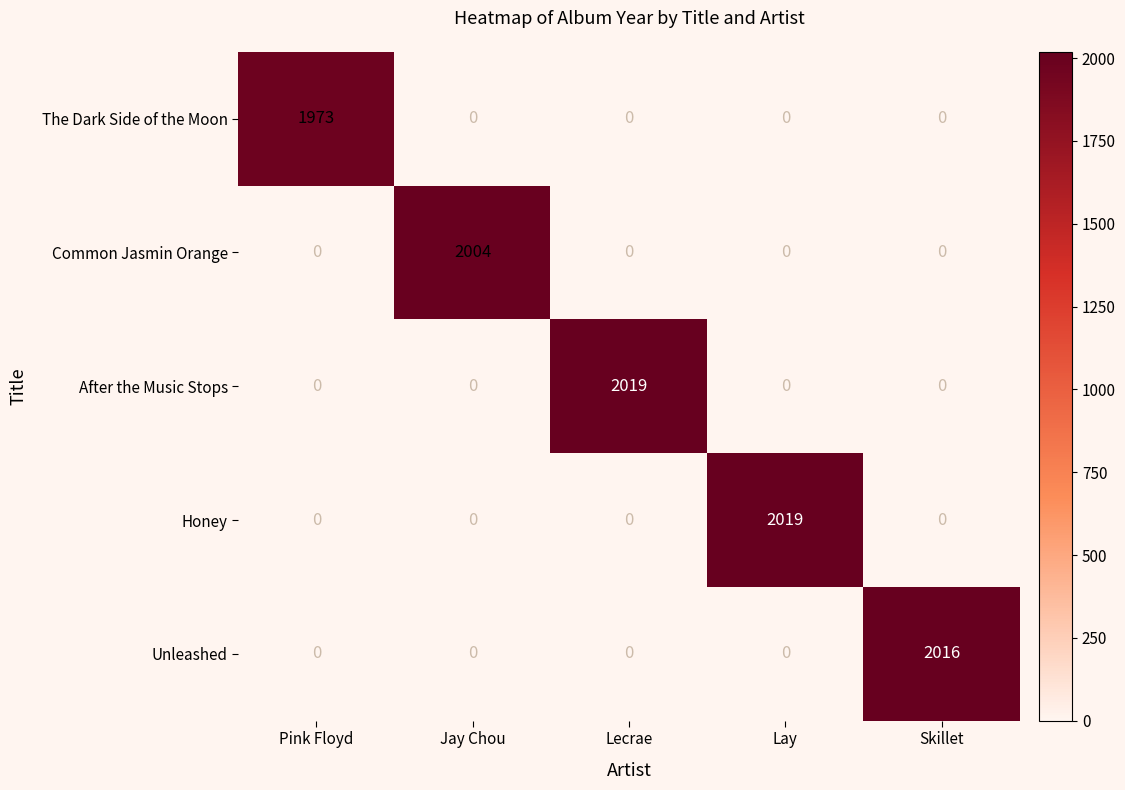

Reading right to left, extract all data points from this chart.

The Dark Side of the Moon: Skillet=0	Lay=0	Lecrae=0	Jay Chou=0	Pink Floyd=1973
Common Jasmin Orange: Skillet=0	Lay=0	Lecrae=0	Jay Chou=2004	Pink Floyd=0
After the Music Stops: Skillet=0	Lay=0	Lecrae=2019	Jay Chou=0	Pink Floyd=0
Honey: Skillet=0	Lay=2019	Lecrae=0	Jay Chou=0	Pink Floyd=0
Unleashed: Skillet=2016	Lay=0	Lecrae=0	Jay Chou=0	Pink Floyd=0